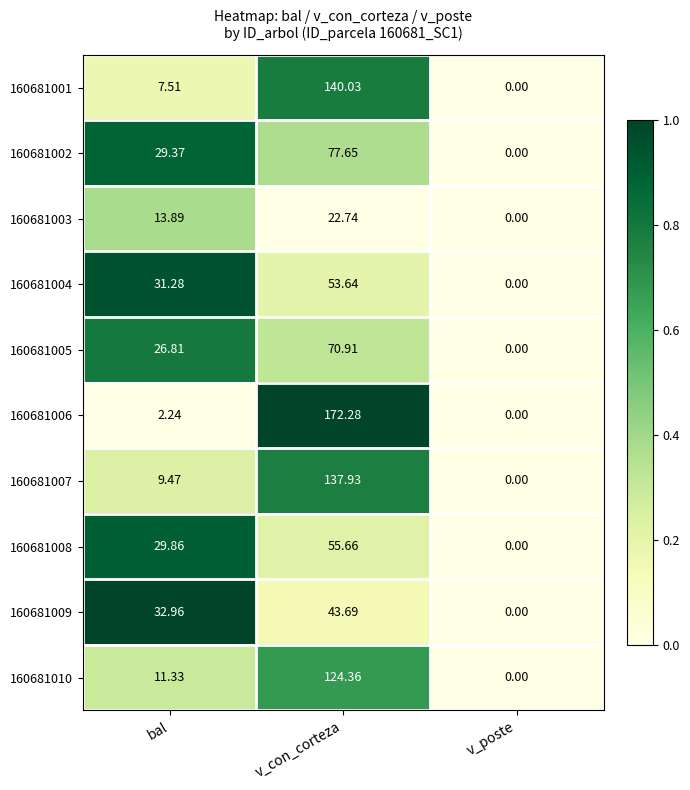

Where does the 160681006 series first go above 2?

bal